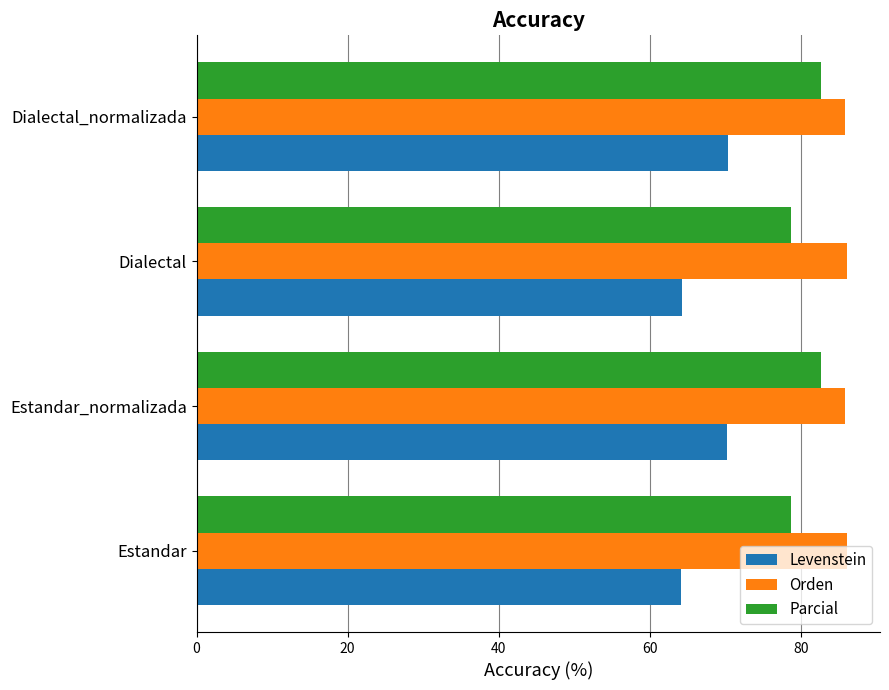

Count the number of categories in the chart.

4